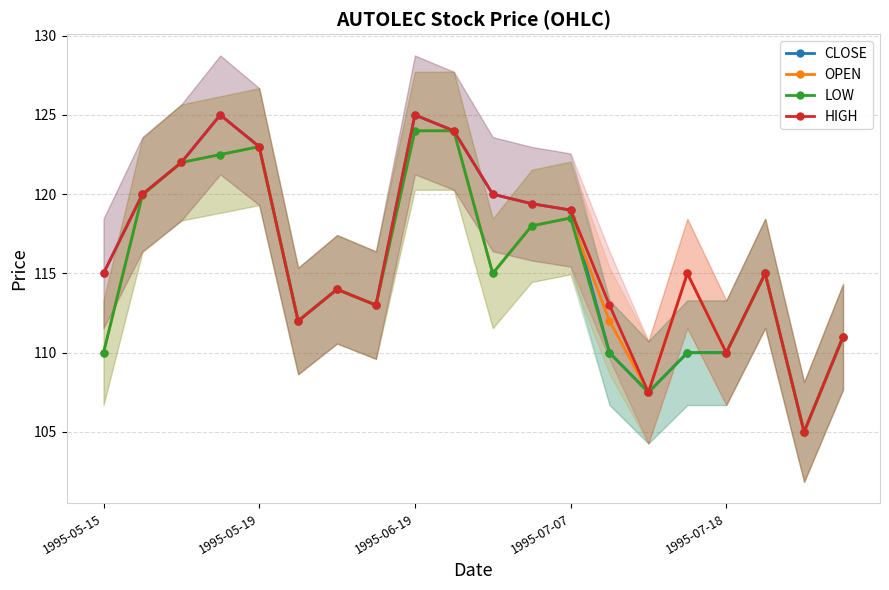

What is the value of the CLOSE point at the 16th from the left?

110.0